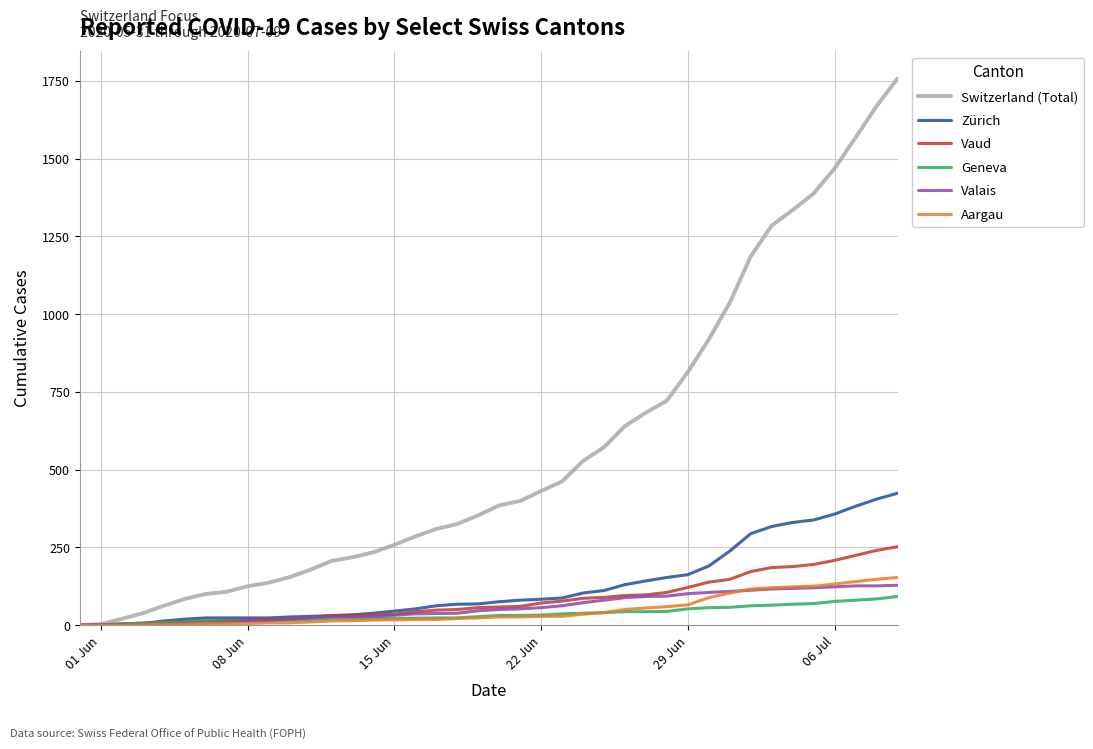

Which series has the largest range (max minus min)?

Switzerland (Total)